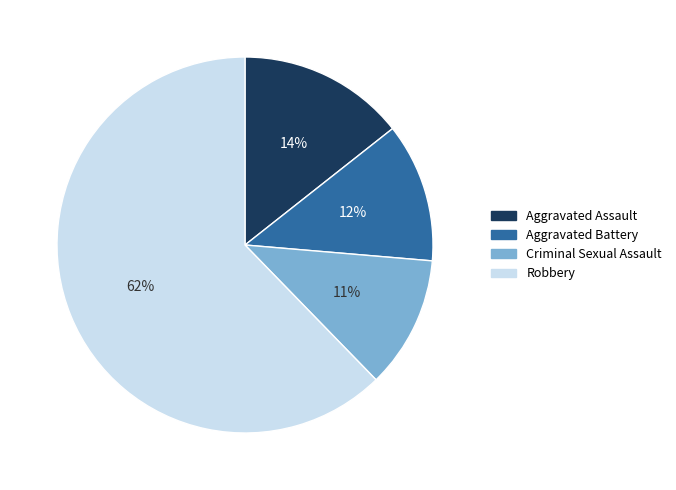

To the nearest percent, what is the average slice percentage?

25%